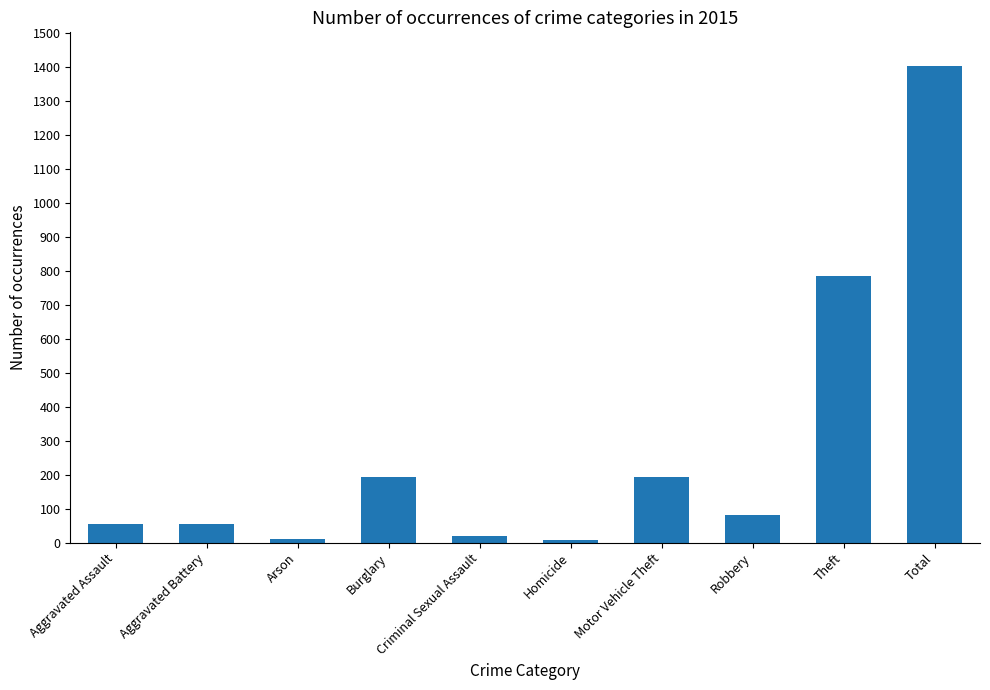

What is the average value?

280